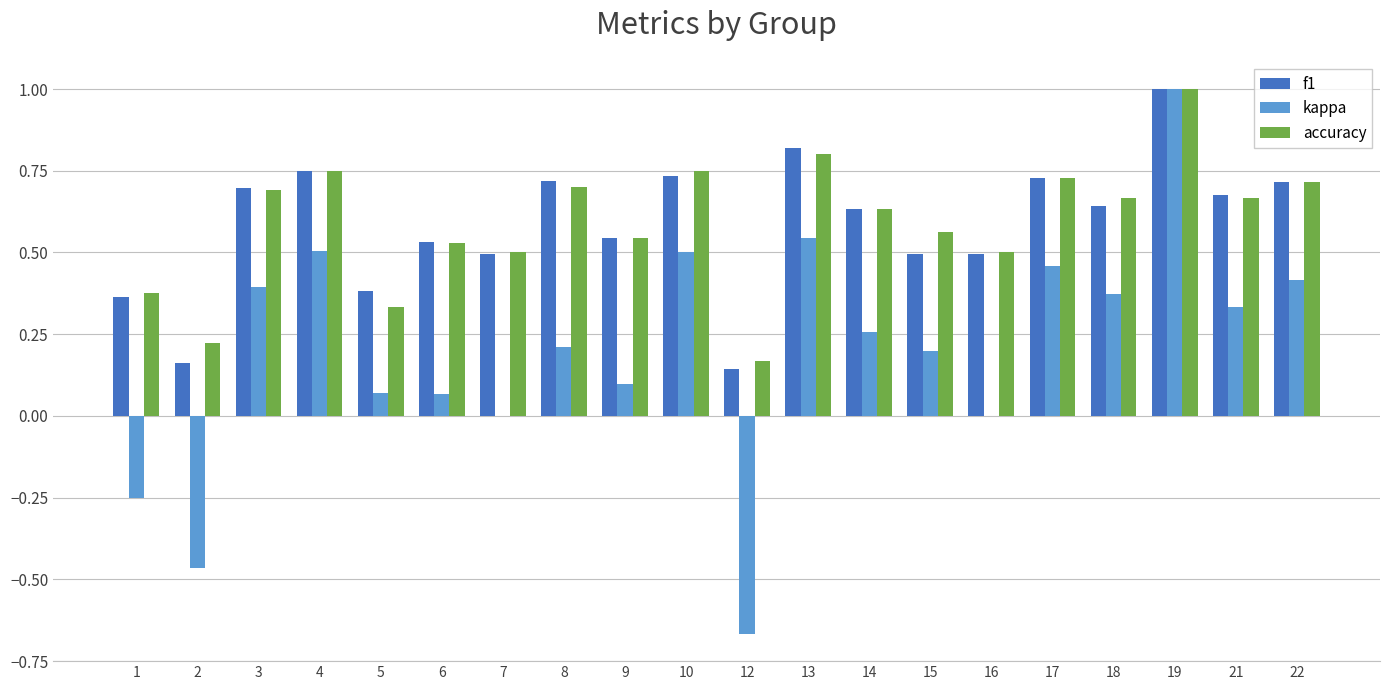

True or false: accuracy has a value of 0.9 at 6.

False